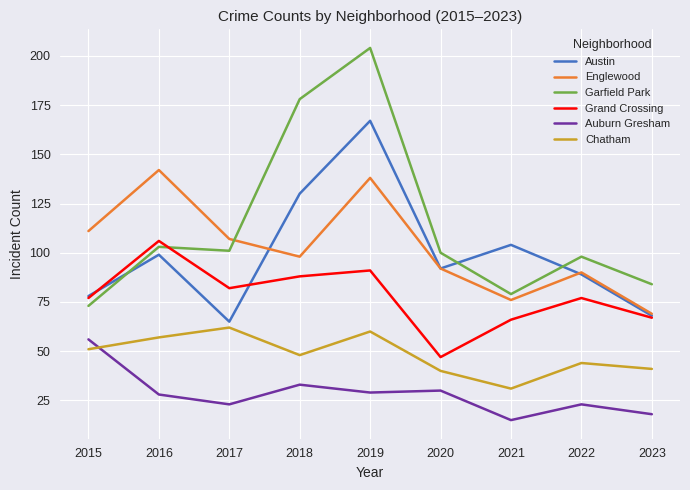

At which label is Garfield Park closest to 138?

2016